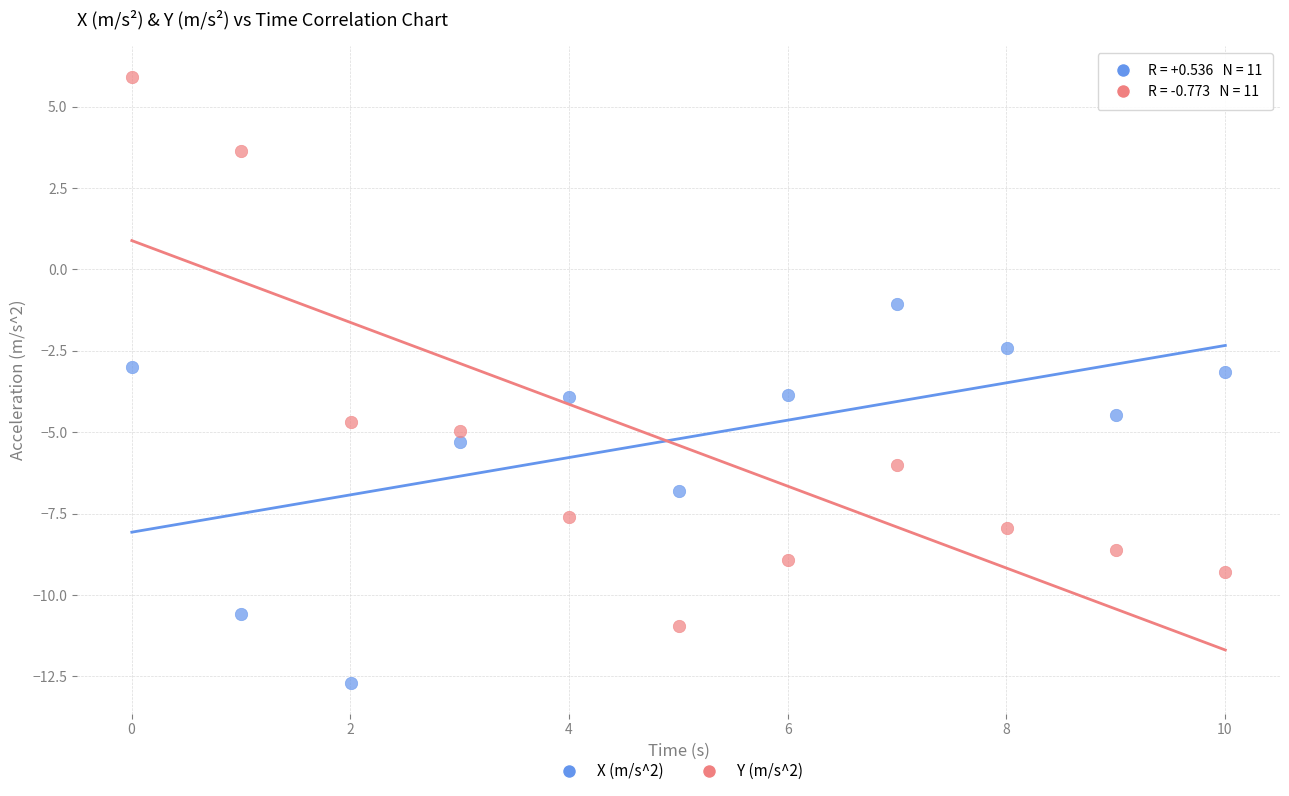

What are all the series names shown in the legend?

X (m/s^2), Y (m/s^2)